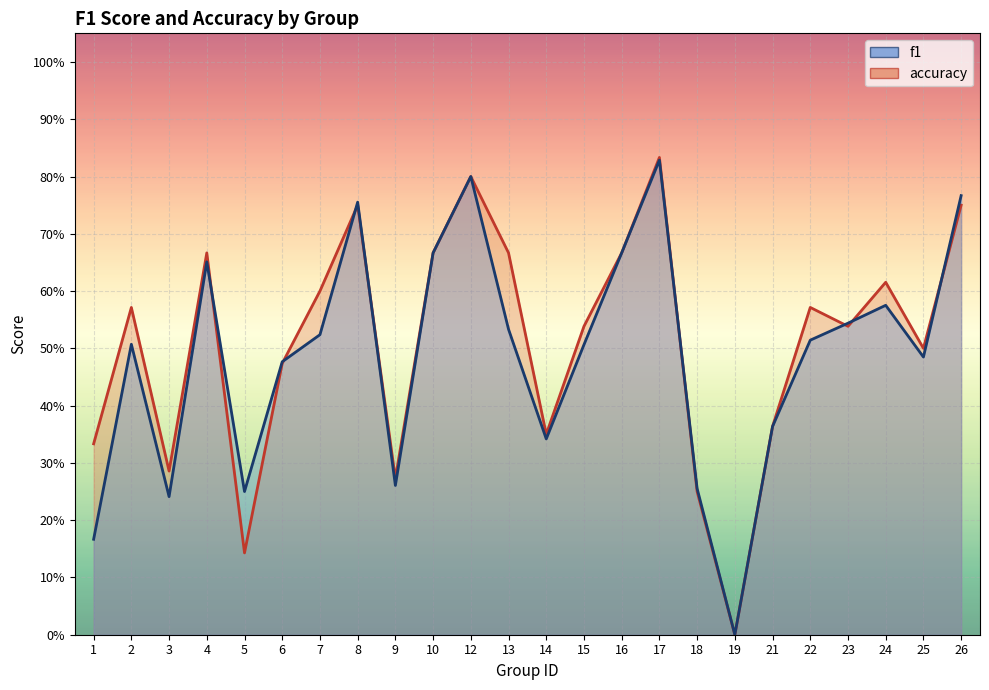

What is the difference between the second highest and second lowest values in the f1 series?

0.6